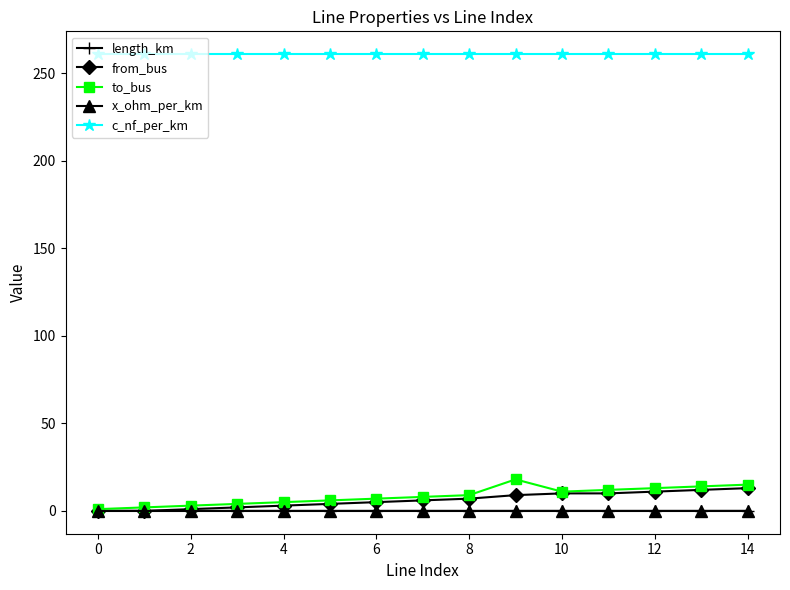

True or false: c_nf_per_km and to_bus intersect in this chart.

False